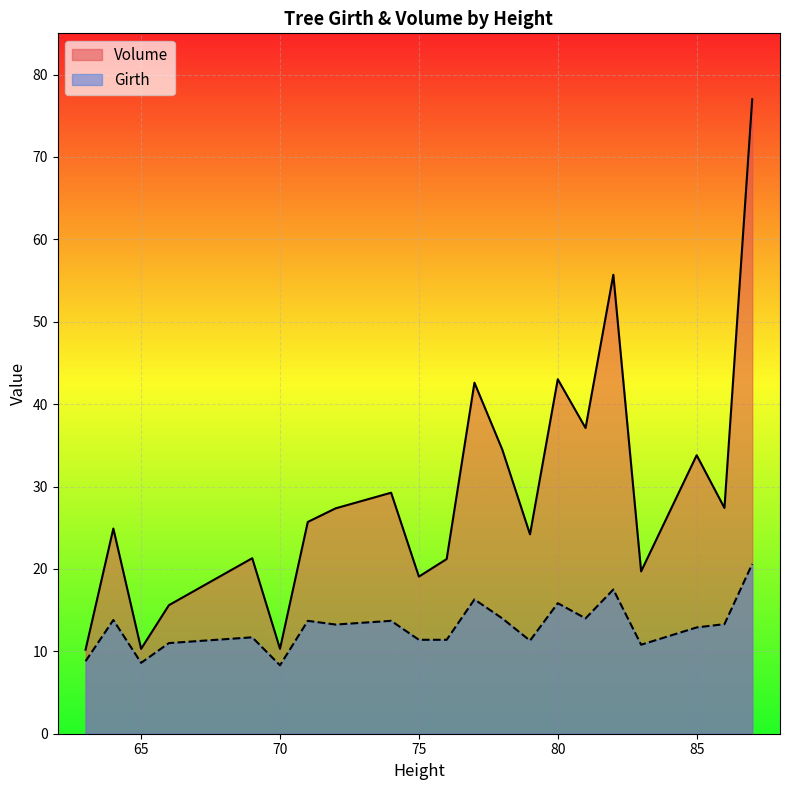

At which category is the sum across all series the highest?

87